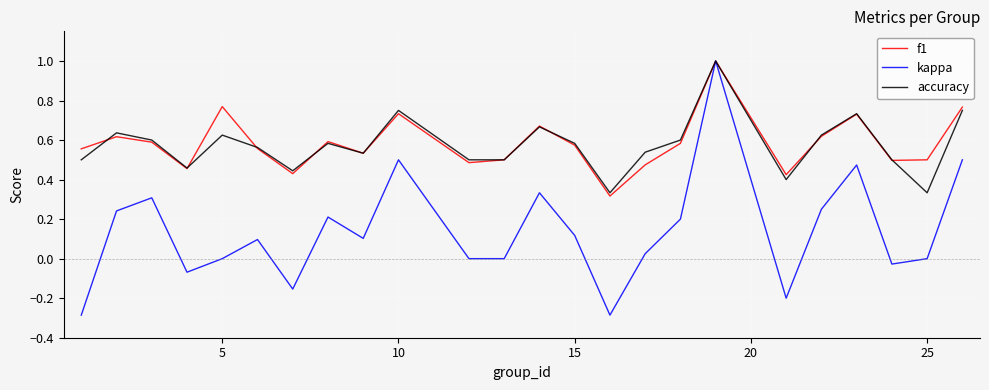

What is the minimum value shown in the chart?

-0.3